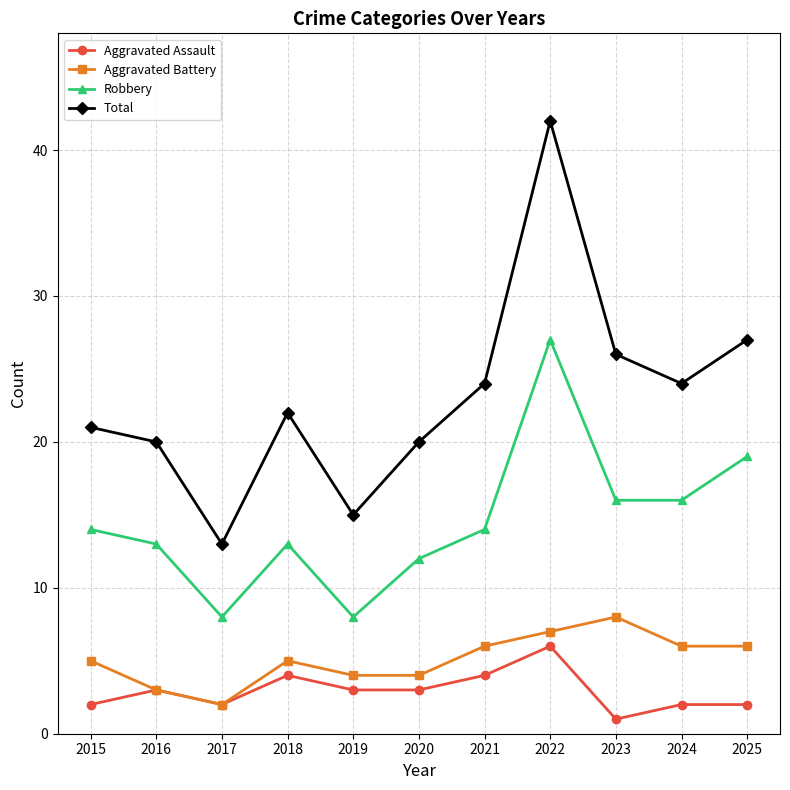

Reading left to right, transcribe all the data shown in this chart.

Aggravated Assault: 2015=2	2016=3	2017=2	2018=4	2019=3	2020=3	2021=4	2022=6	2023=1	2024=2	2025=2
Aggravated Battery: 2015=5	2016=3	2017=2	2018=5	2019=4	2020=4	2021=6	2022=7	2023=8	2024=6	2025=6
Robbery: 2015=14	2016=13	2017=8	2018=13	2019=8	2020=12	2021=14	2022=27	2023=16	2024=16	2025=19
Total: 2015=21	2016=20	2017=13	2018=22	2019=15	2020=20	2021=24	2022=42	2023=26	2024=24	2025=27